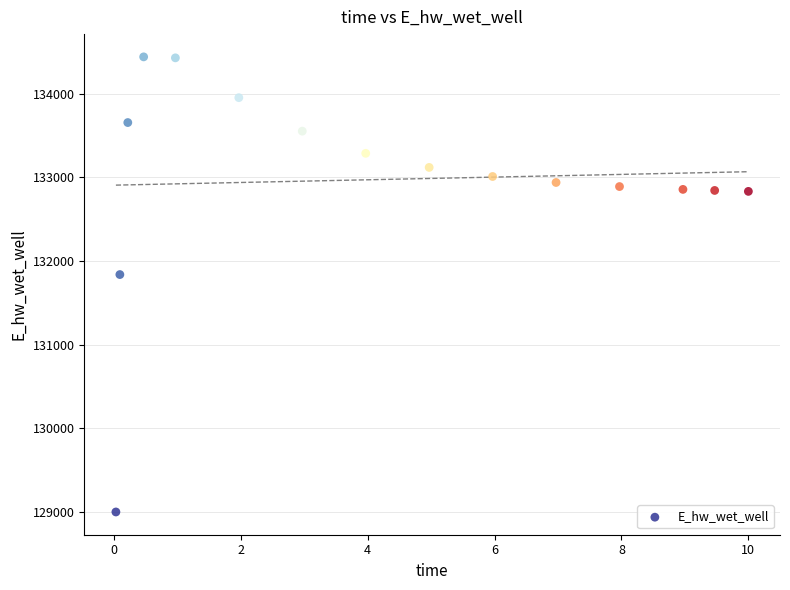

What Y value in the scatter plot is closest to 131721?

131839.1